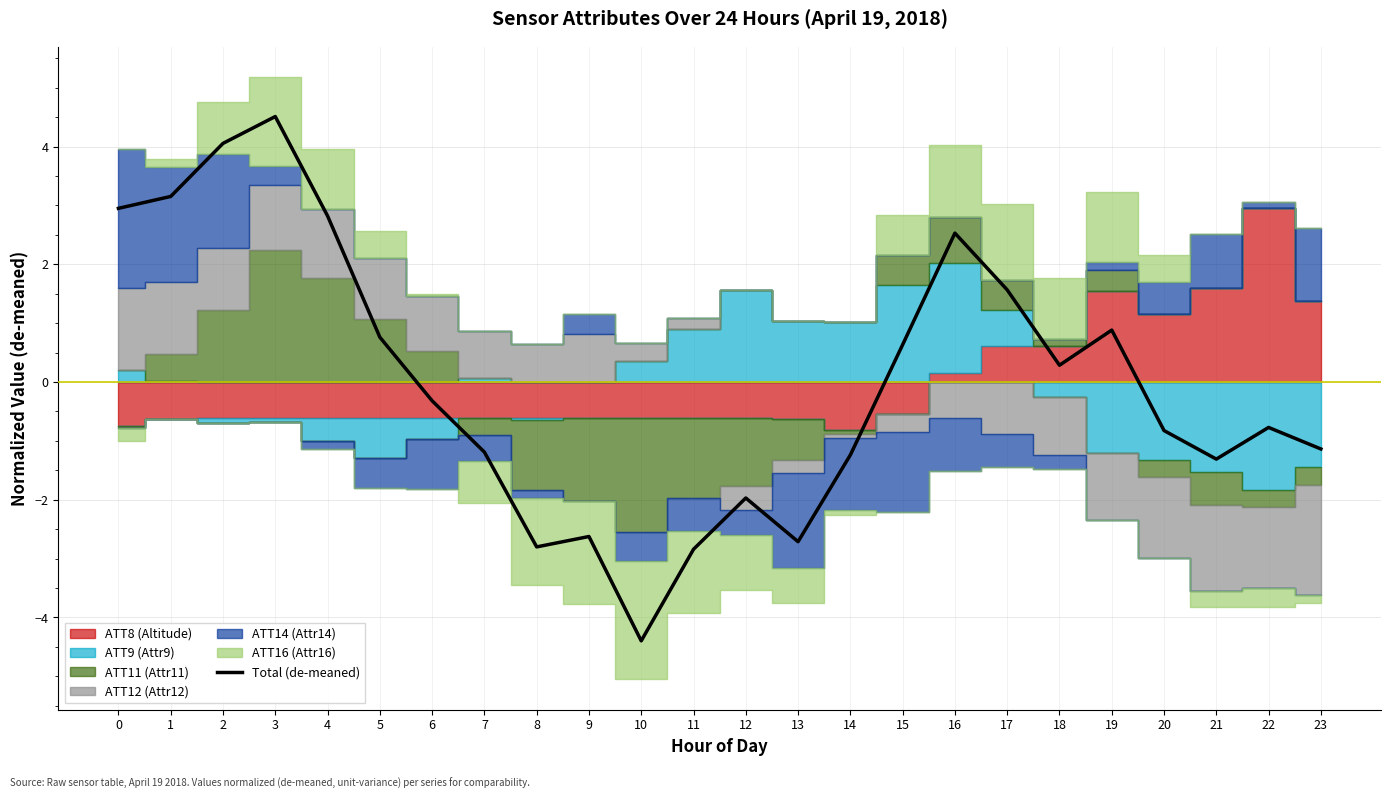

What is the sum of the values at 17 and 2?

5.6